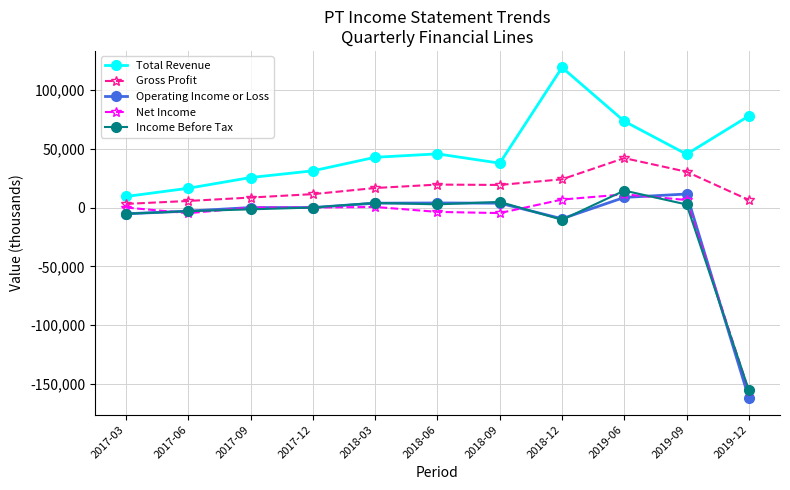

True or false: Income Before Tax has more than 0 interior local peaks.

True